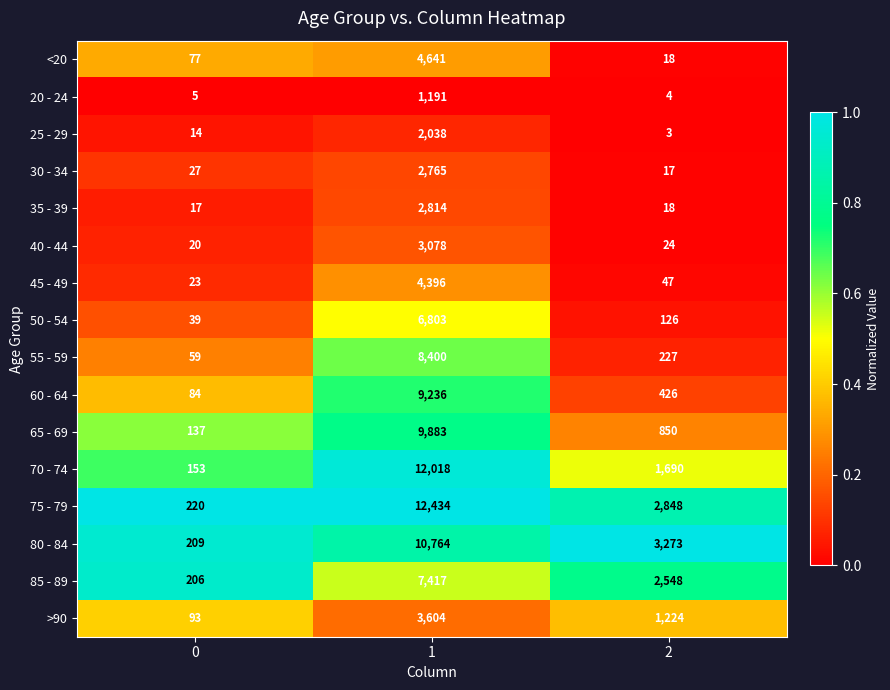

At which category is the sum across all series the highest?

1